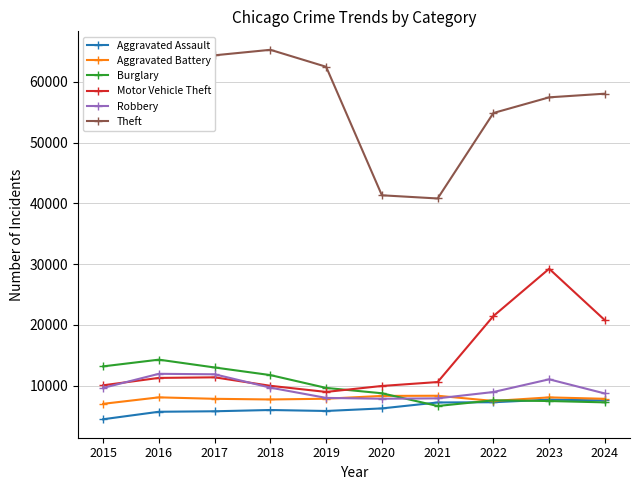

Which series has the largest total across all categories?

Theft